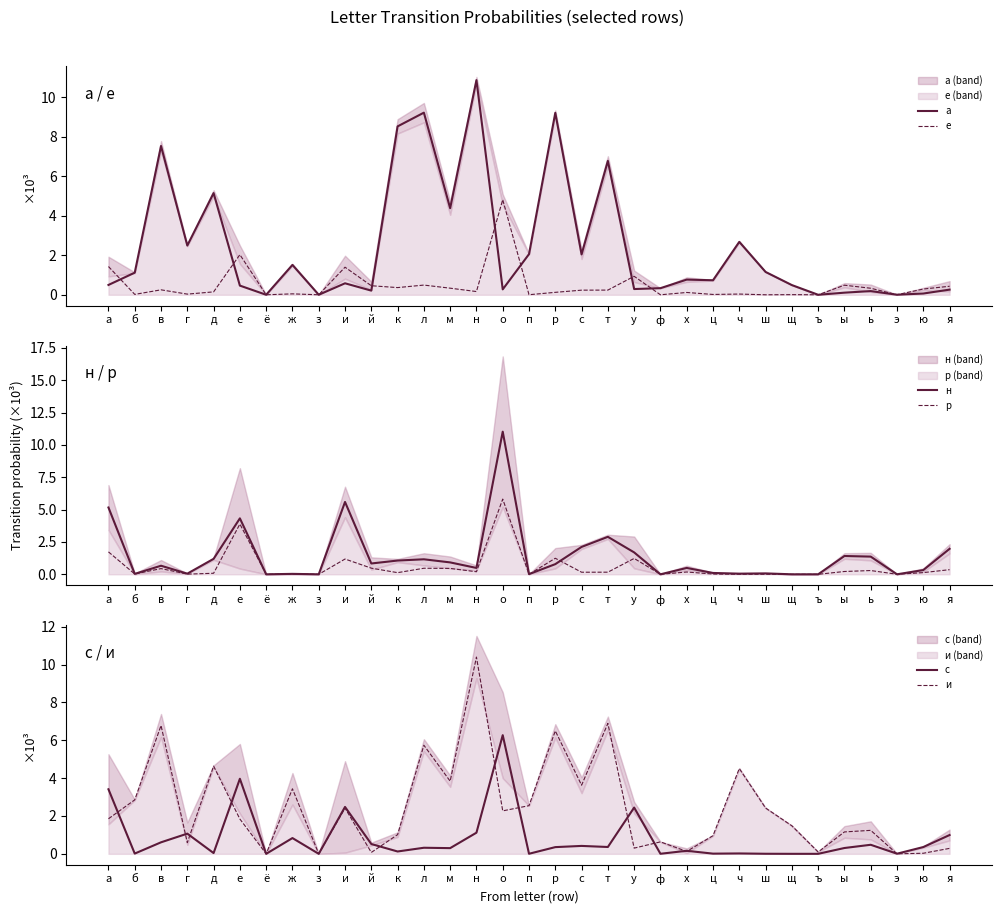

Is it true that и equals 0.9 at а?

False